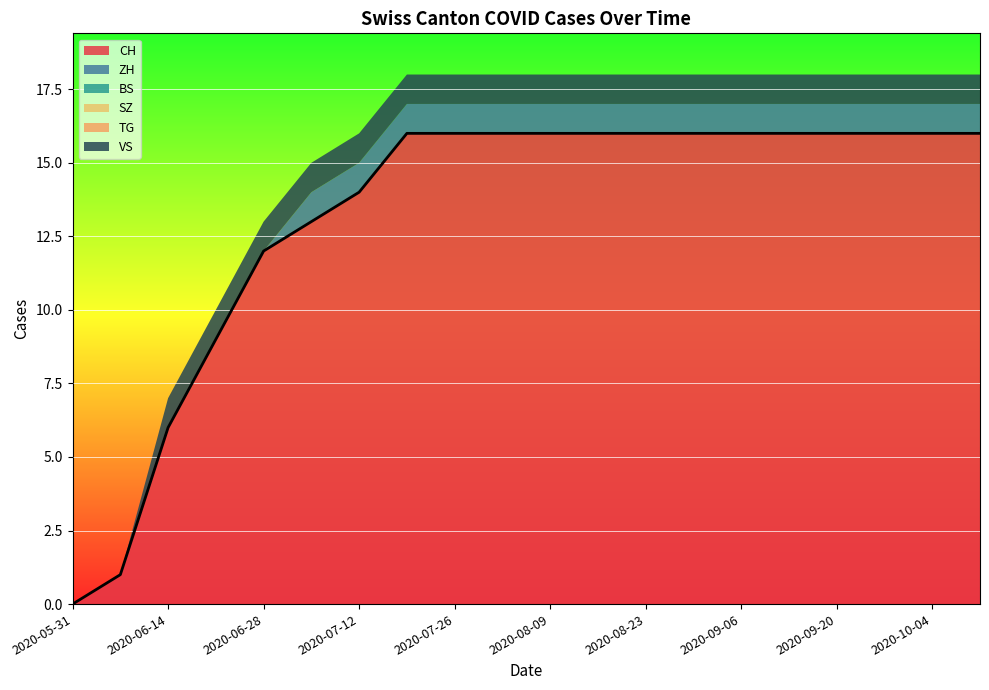

How many lines are shown in the chart?

6